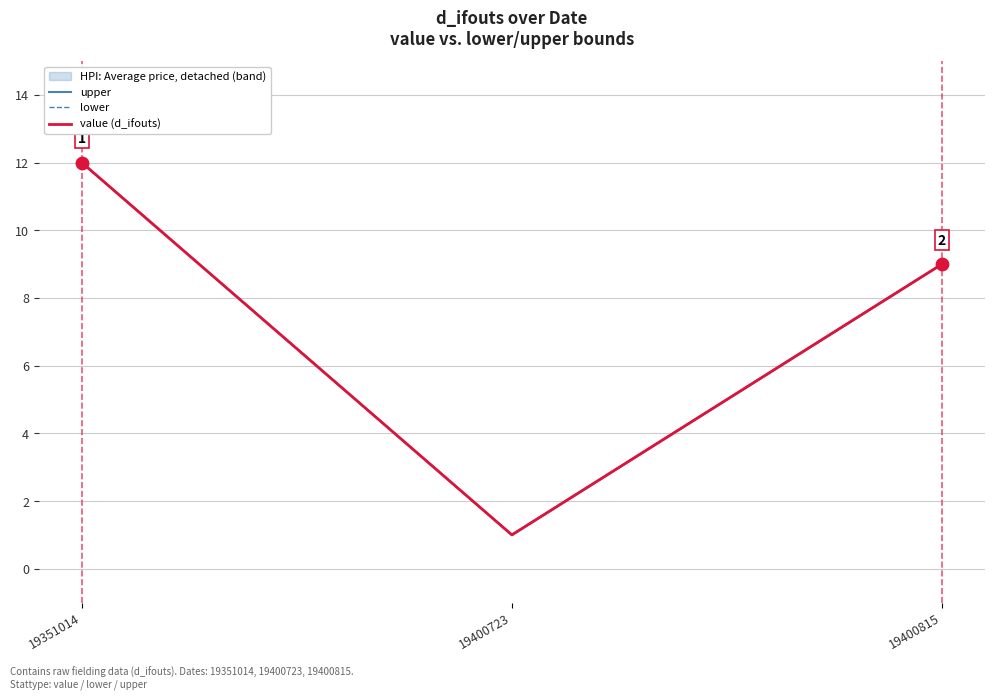

Which series reaches the minimum Y coordinate?

upper